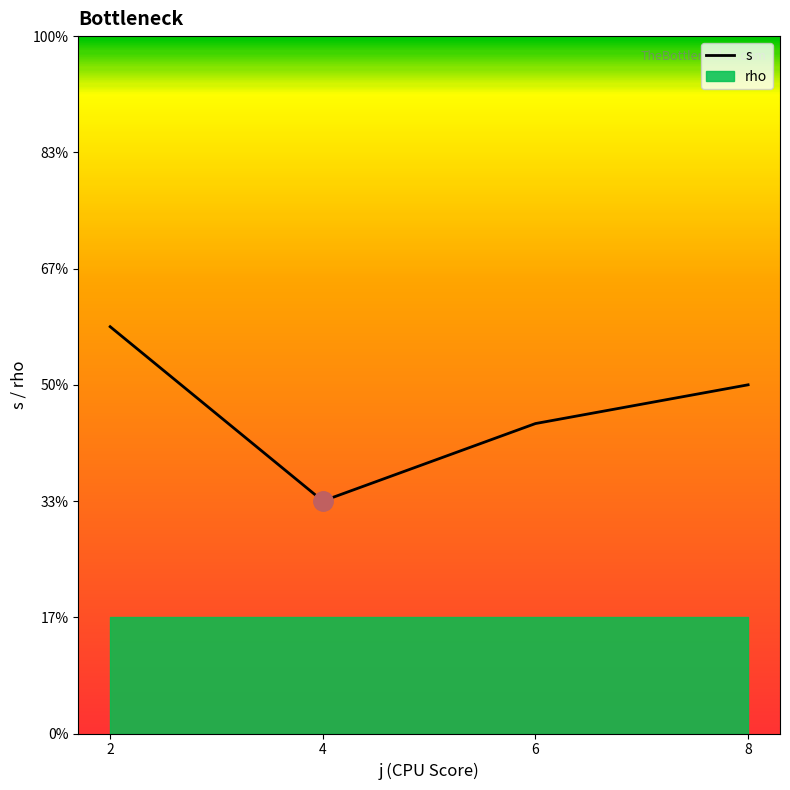

Is it true that the value at 6 is 2.7?

True